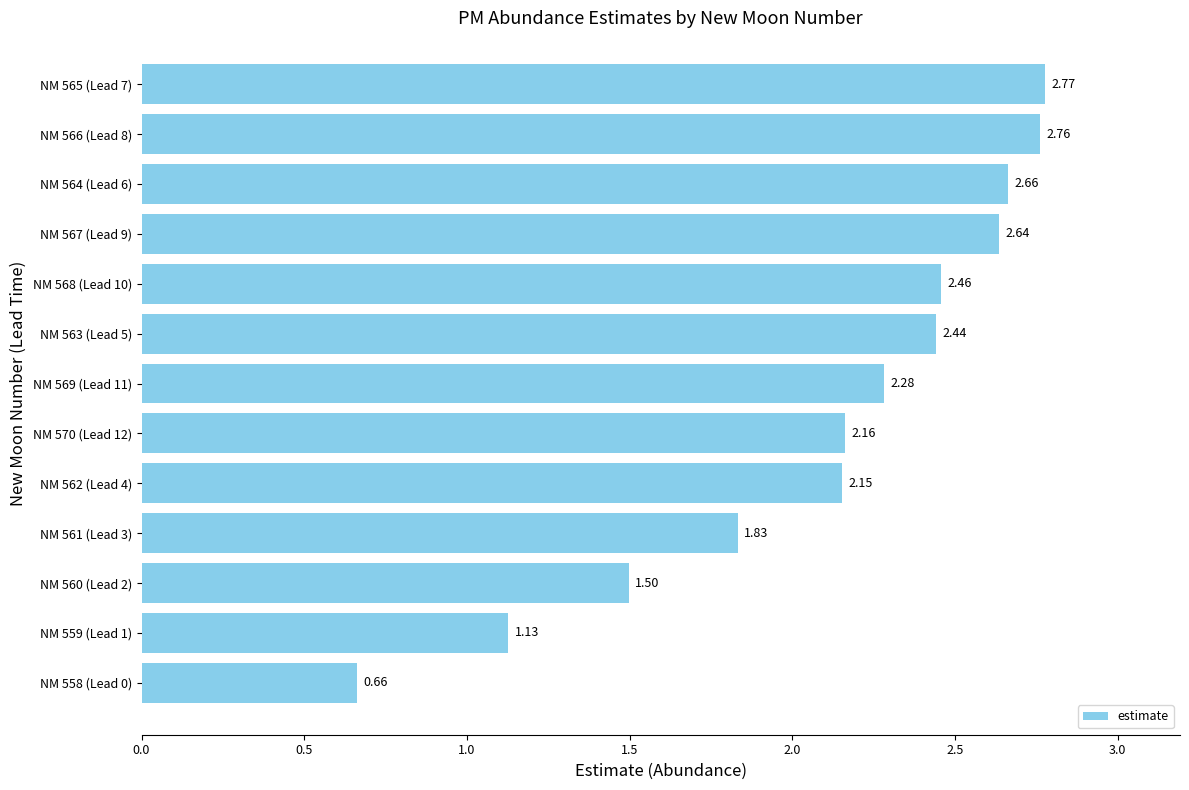

What is the difference between the values at NM 561 (Lead 3) and NM 567 (Lead 9)?

0.8